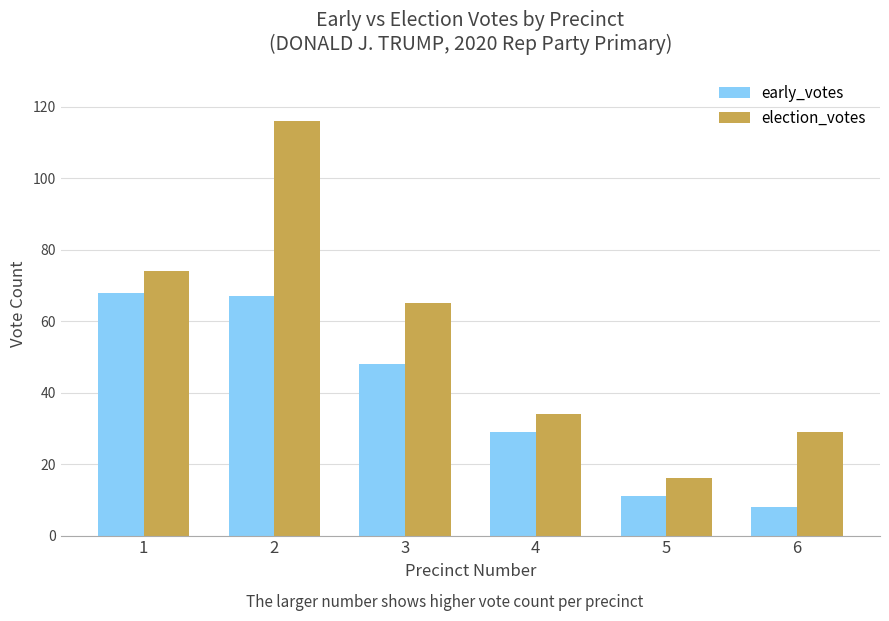

What is the smallest value displayed?

8